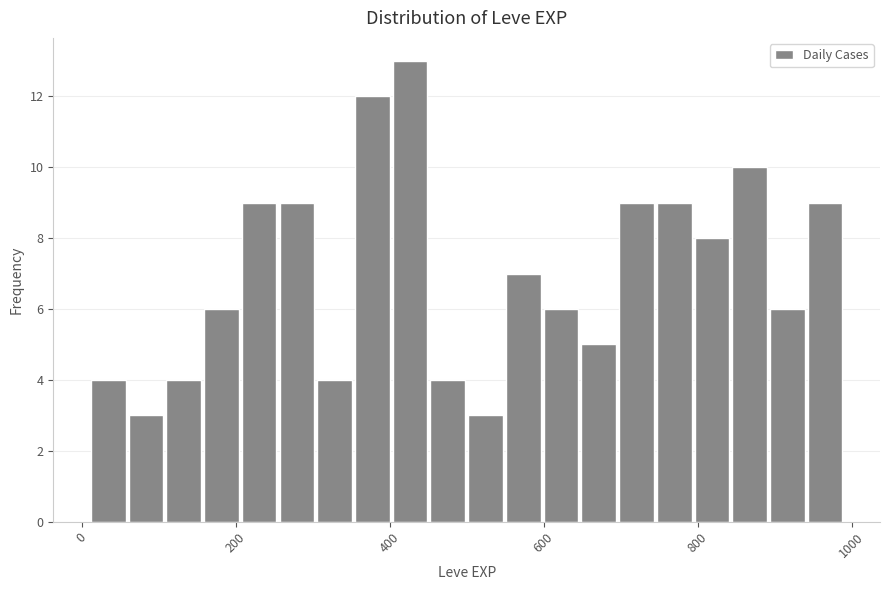

Around what value on the x-axis is the tallest bar? Give the approximate position of its centre, as read against the axis.

420